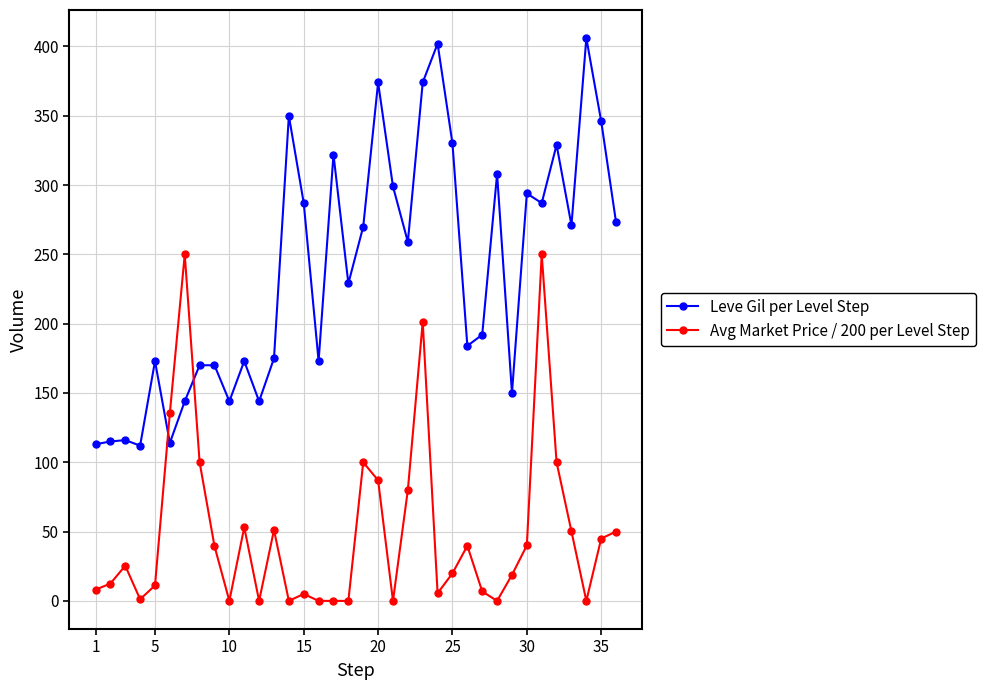

How many values in the Avg Market Price / 200 per Level Step series are below 25?

18